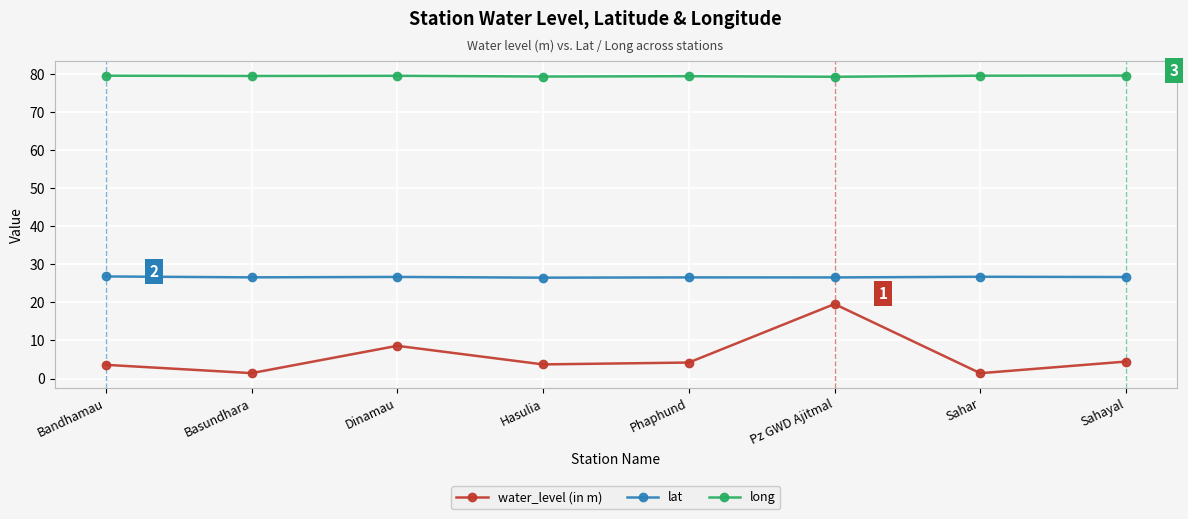

True or false: water_level (in m) has more than 2 points higher than both neighbors.

False